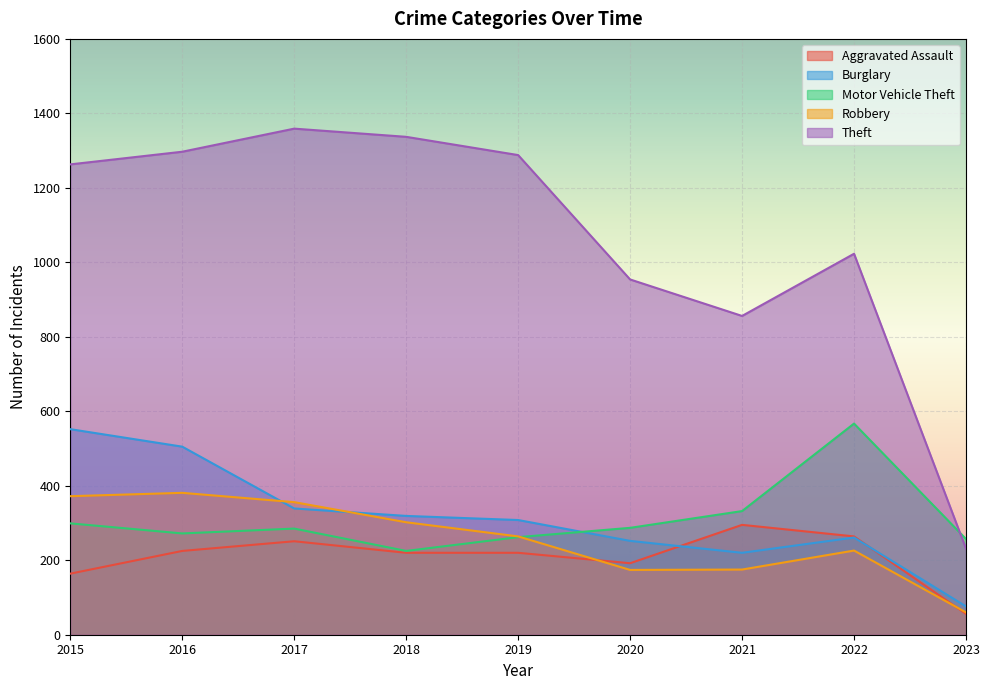

Which series ends up on top after the final intersection of Burglary and Robbery?

Burglary